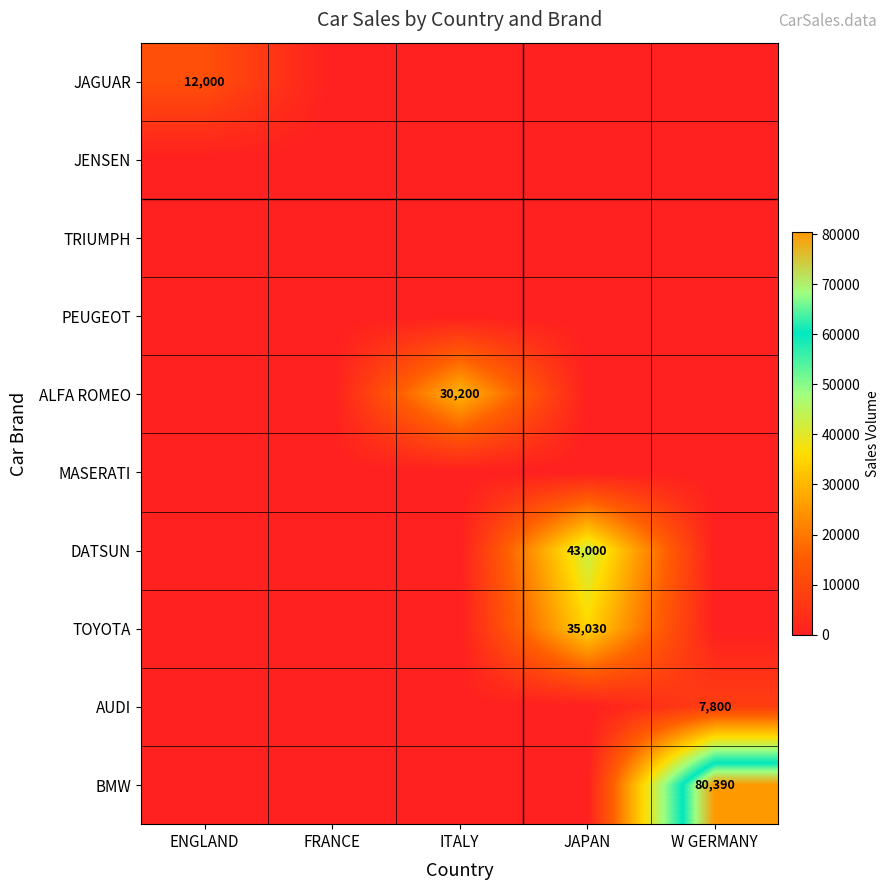

At which category is the sum across all series the highest?

W GERMANY